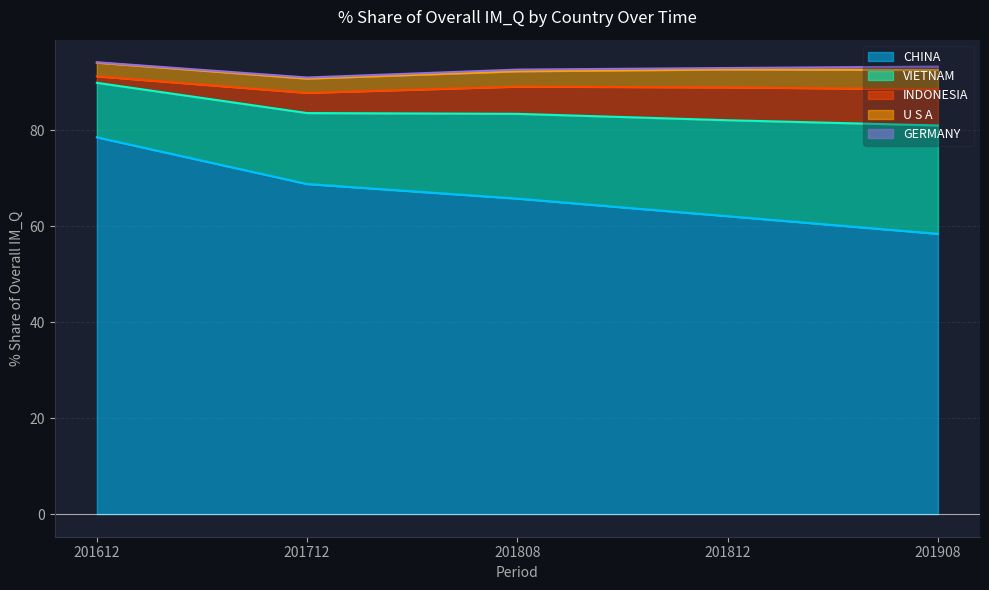

What is the minimum value for 201612_% Share?

0.1